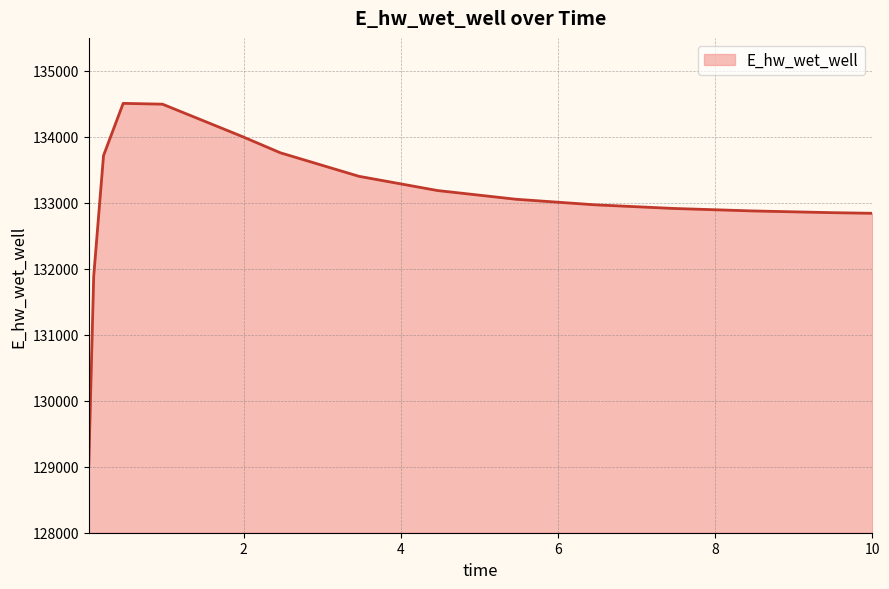

What is the maximum value shown in the chart?

134507.6